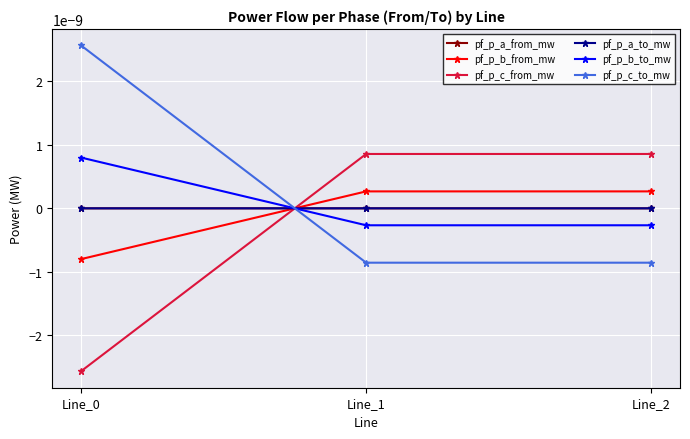

Between Line_2 and Line_0, which is larger?

Line_0